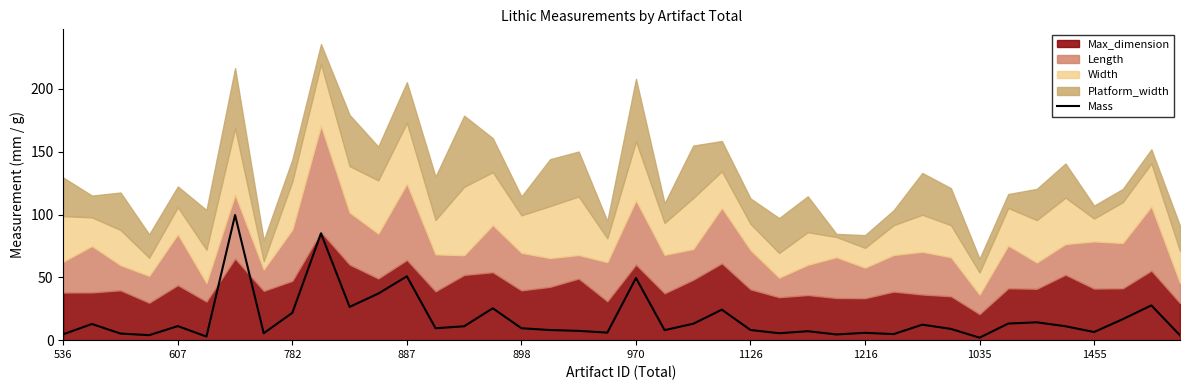

What is the average value?

17.3